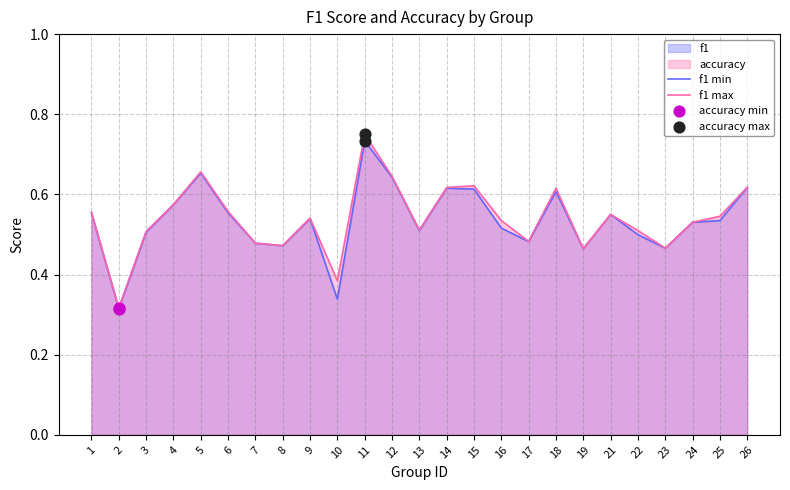

Which series has the largest total across all categories?

accuracy